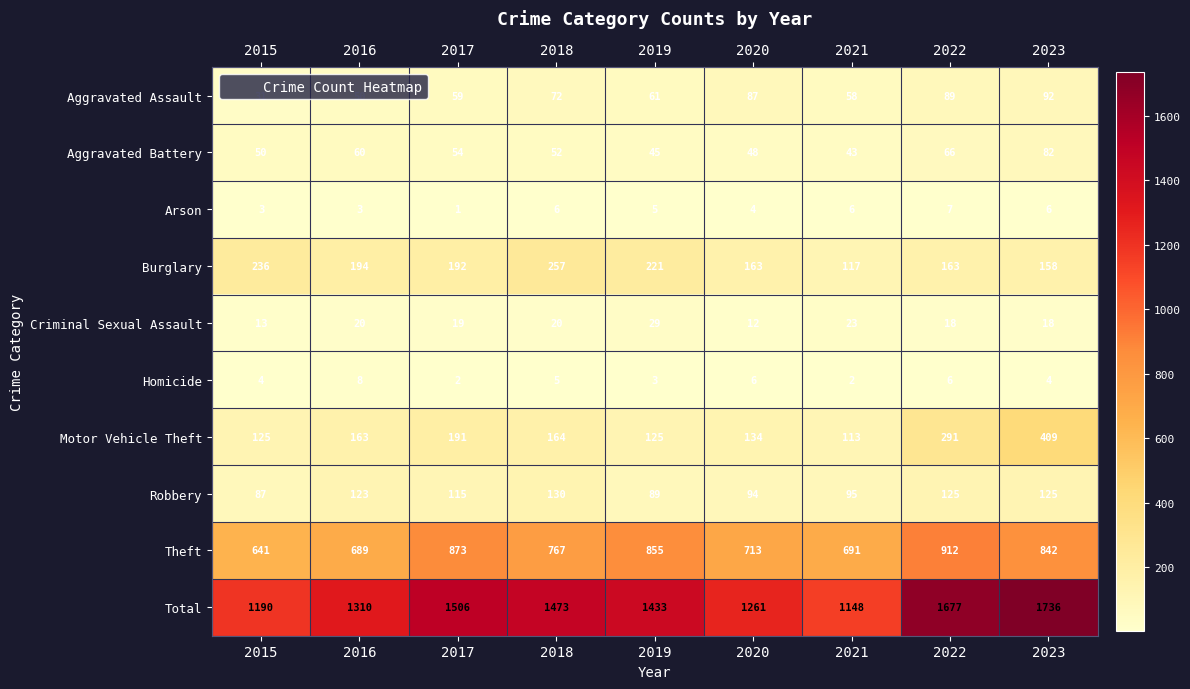

At how many categories does at least one series exceed 497?

9